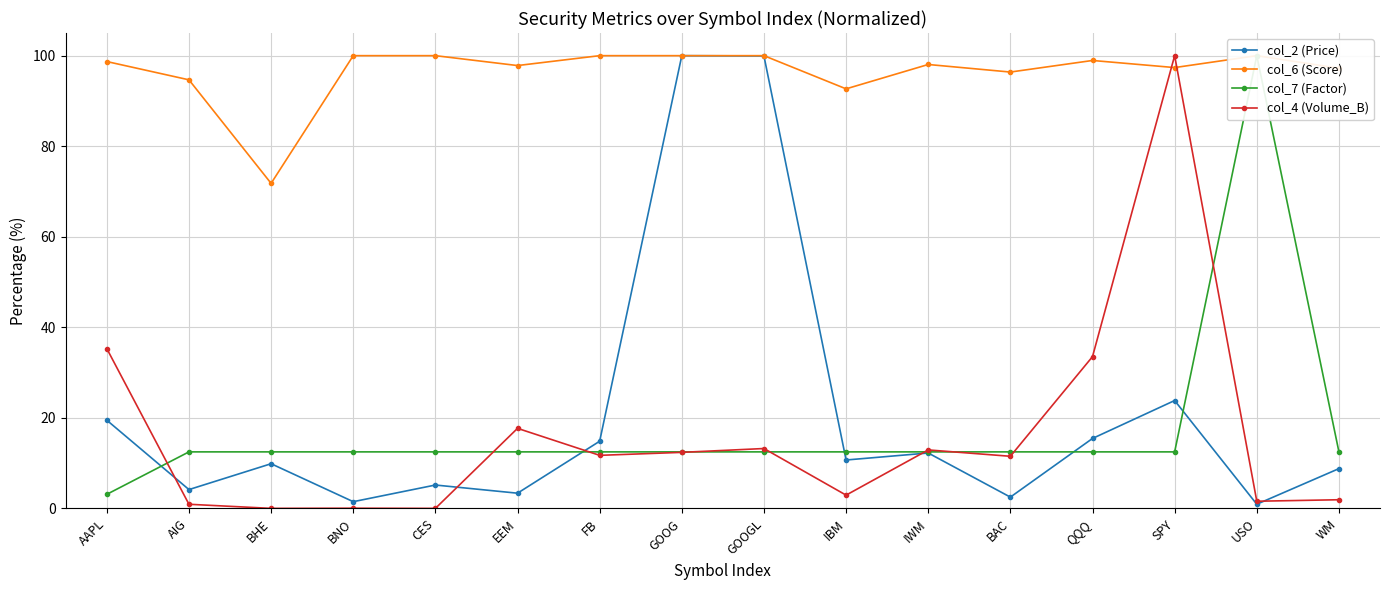

Where is the first local maximum for col_4 (Volume_B)?

BNO